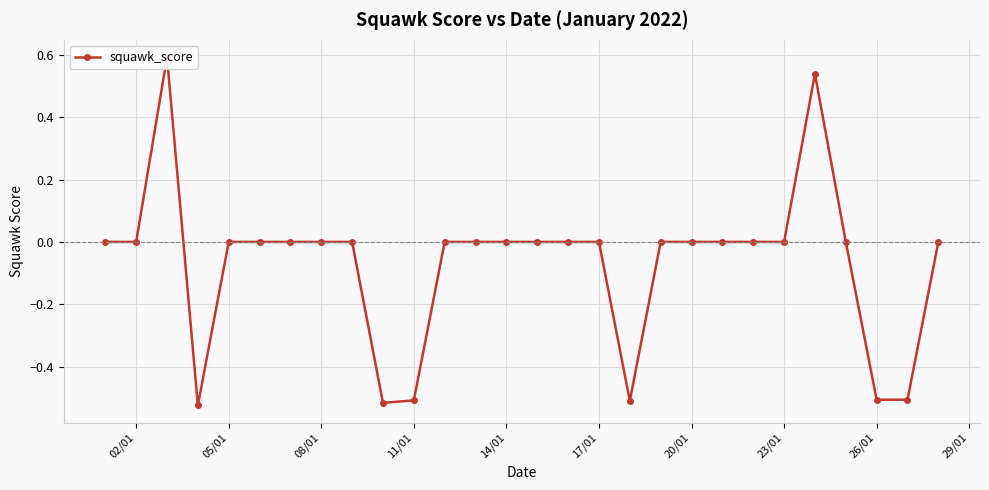

What is the difference between the maximum and second lowest values?

1.1